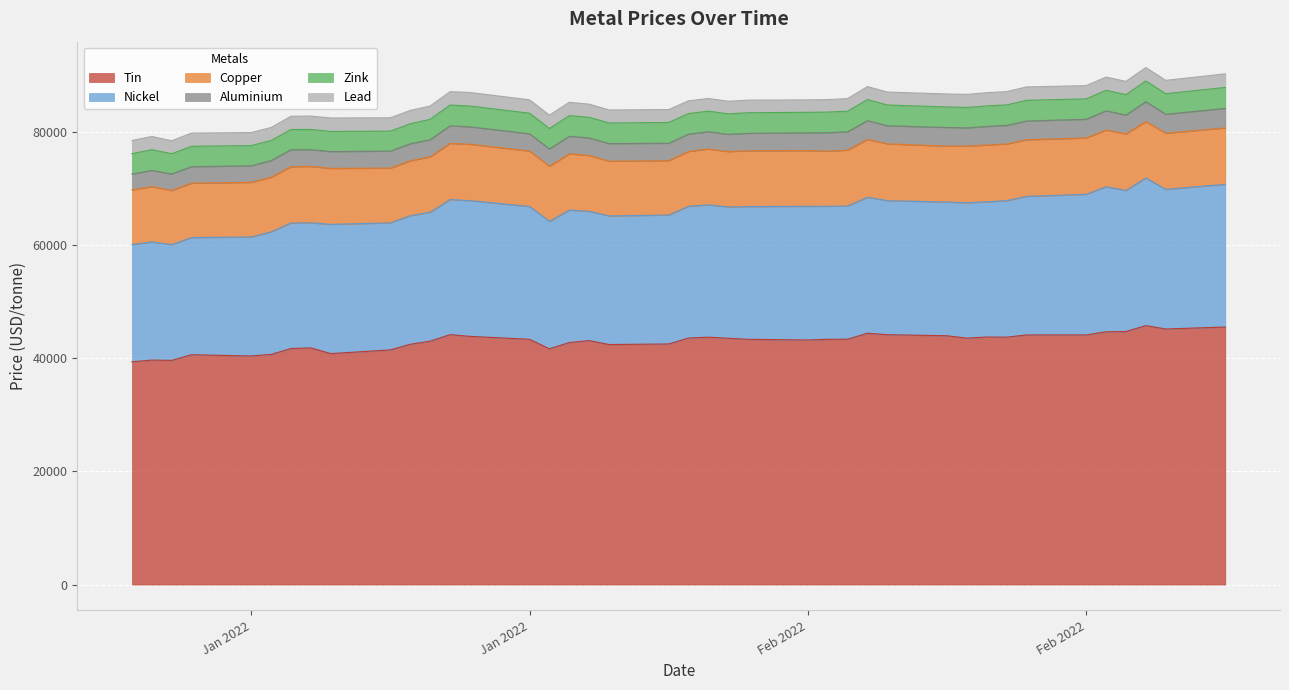

What are all the series names shown in the legend?

Tin, Nickel, Copper, Aluminium, Zink, Lead